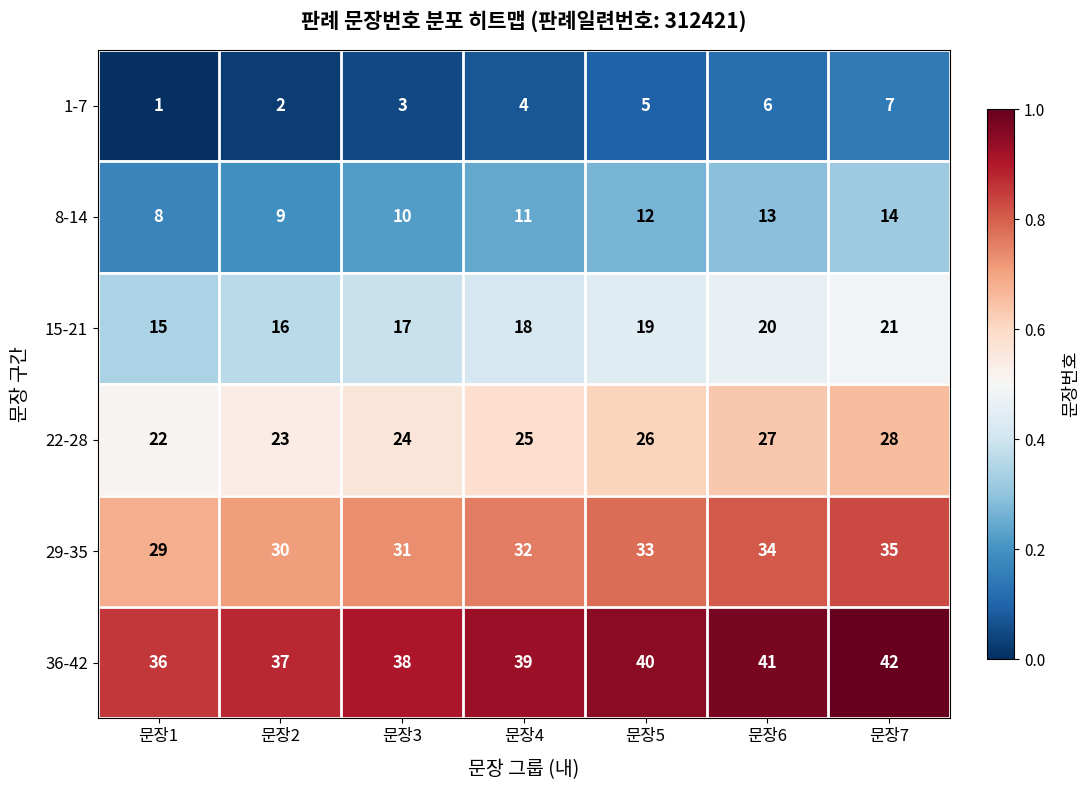

The 1-7 series shows 5 at 문장3. True or false?

False